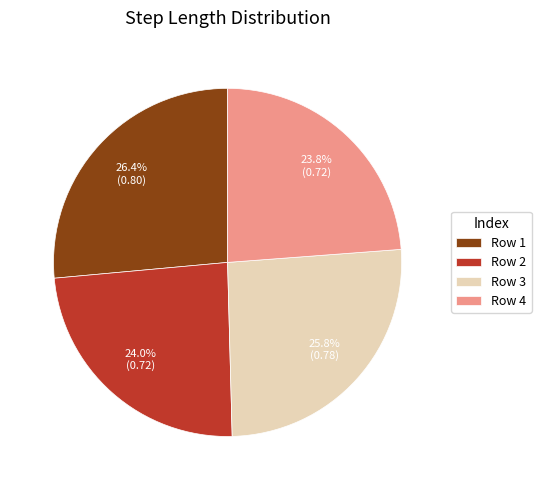

Which slice is the largest?

Row 1